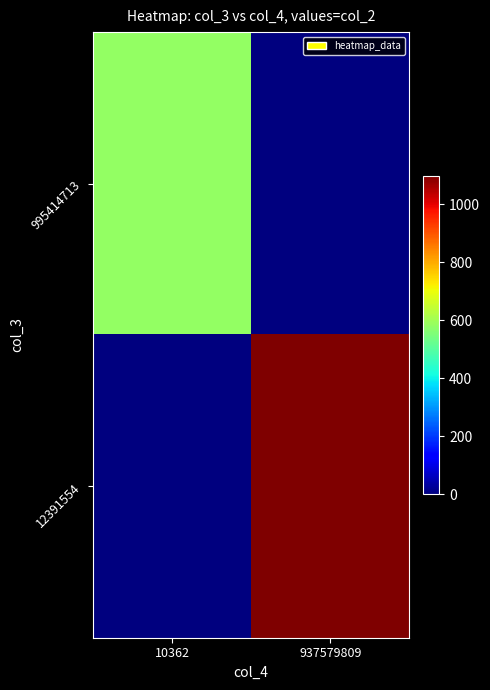

Which series has the largest total across all categories?

12391554